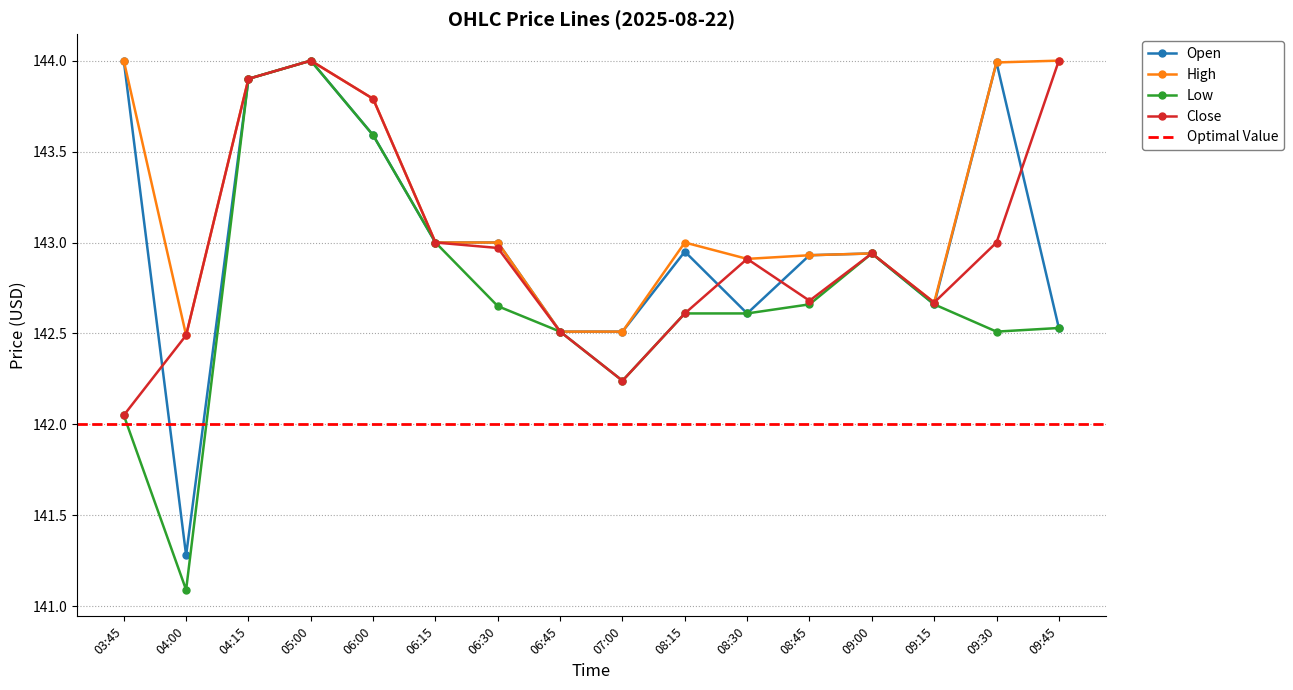

At which label is High closest to 143?

06:15